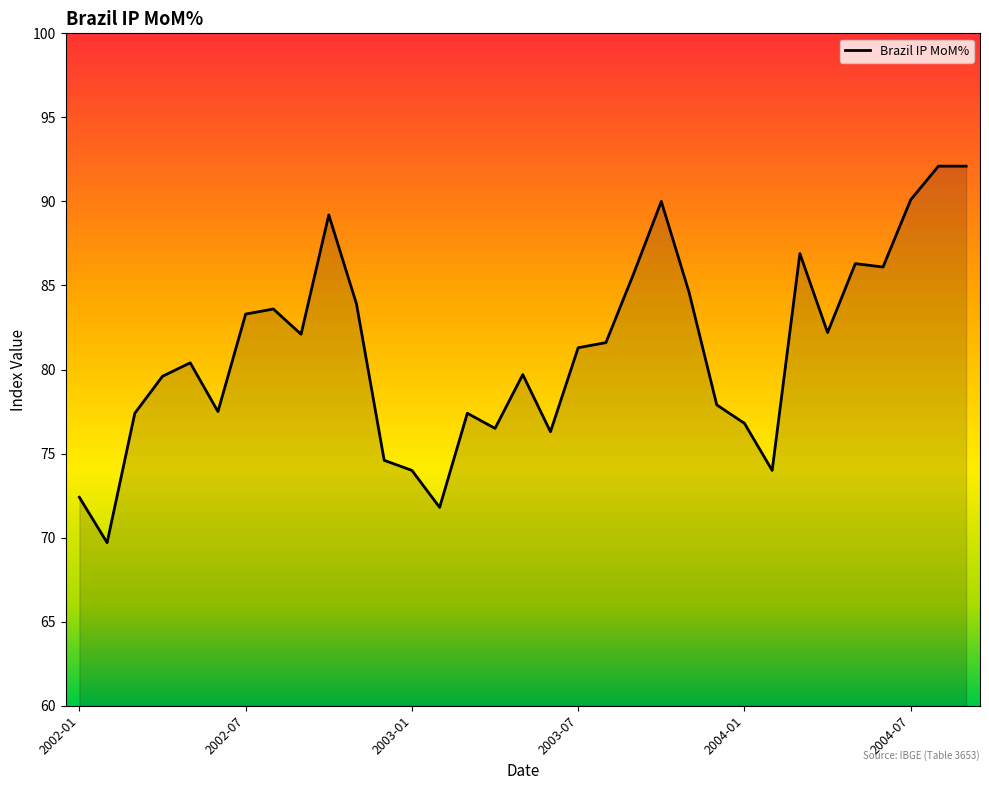

What is the difference between the maximum and minimum values?

22.4